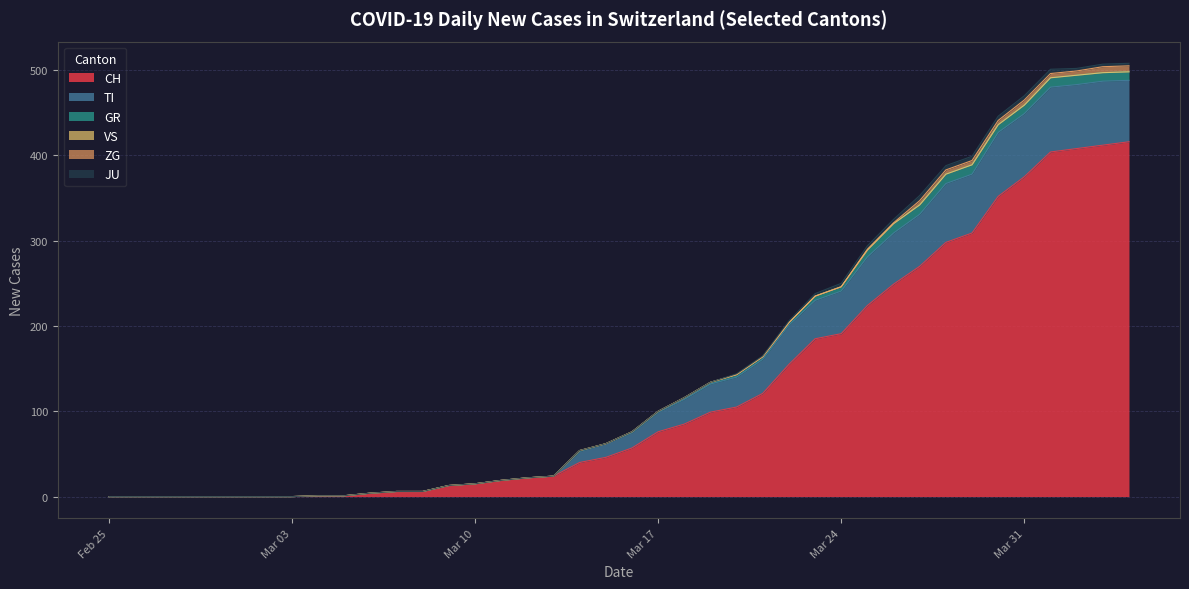

Does the chart have visible grid lines?

Yes